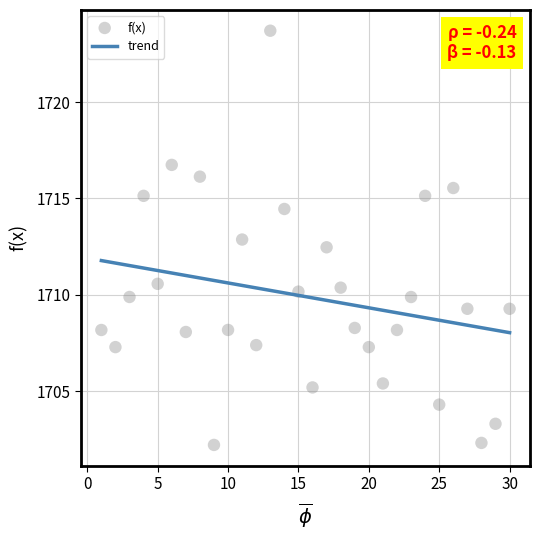

What is the range of Y values (max minus min)?

21.5